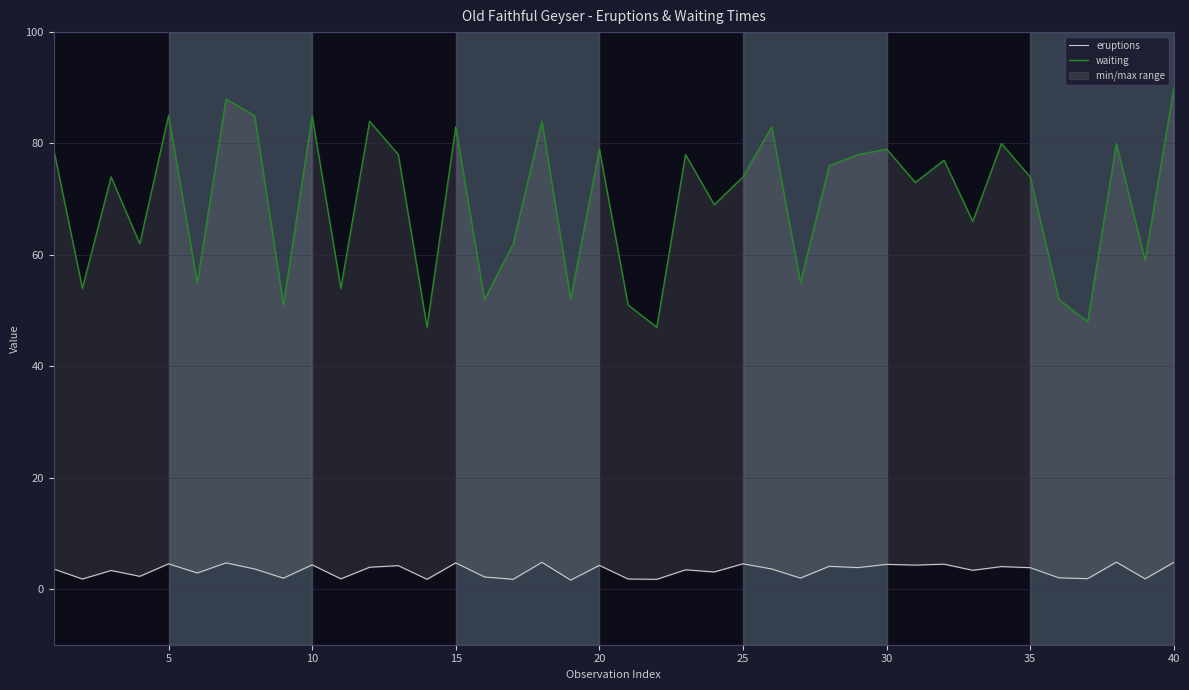

Is the value of waiting at 39 greater than the value of eruptions at 20?

Yes